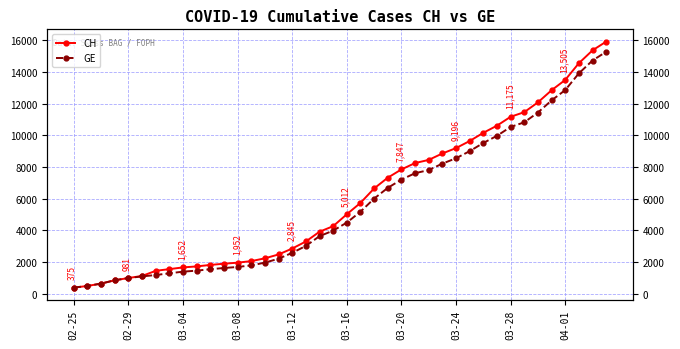

Is the value of GE at 03-28 greater than the value of CH at 03-12?

Yes